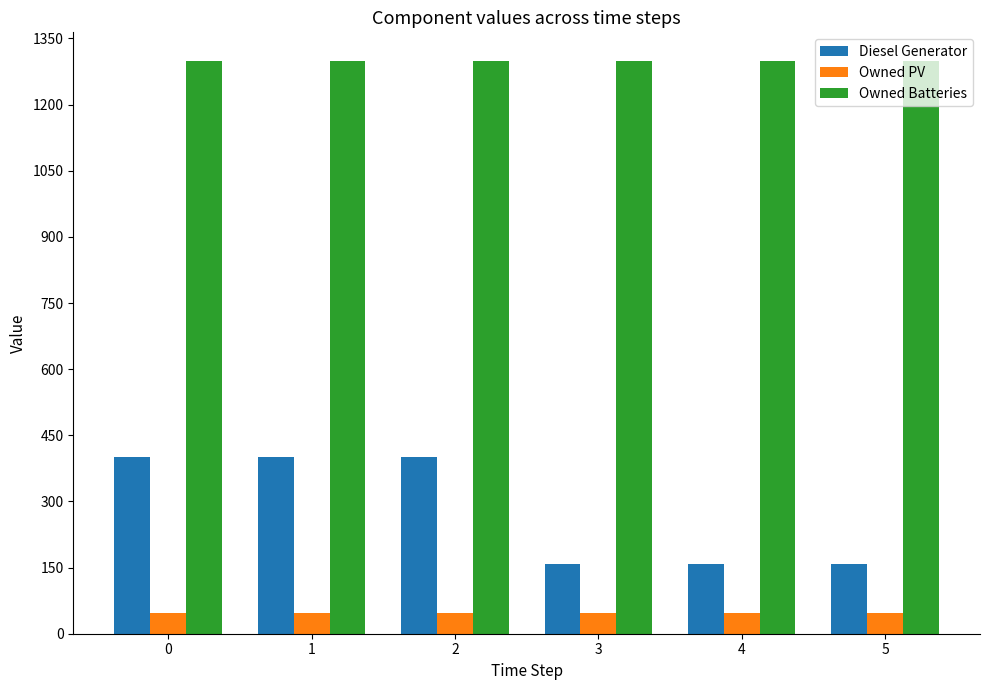

What is the sum of all Diesel Generator values?

1676